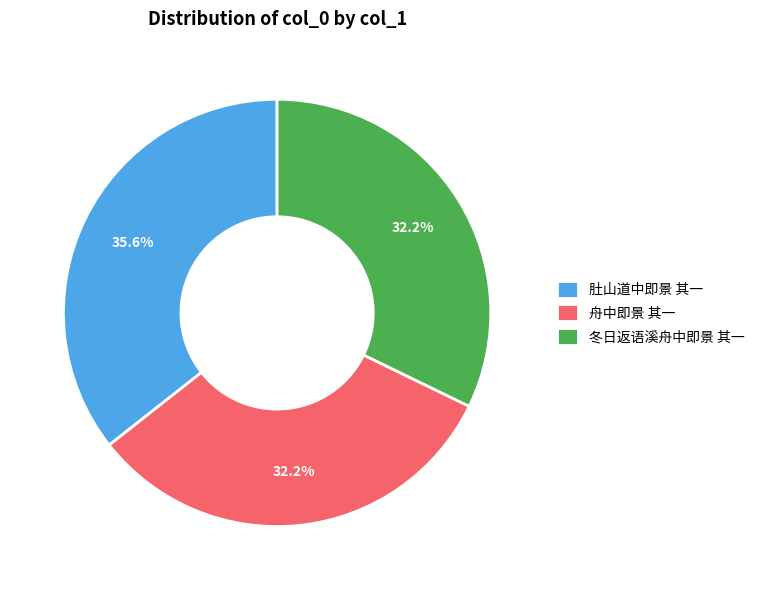

True or false: 冬日返语溪舟中即景 其一 accounts for 32% of the total.

True